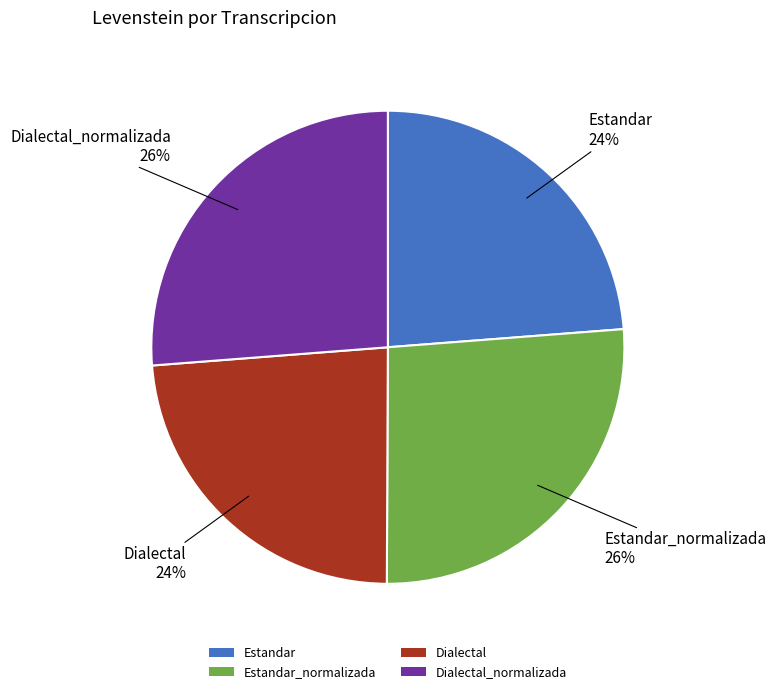

Count the number of slices in the pie.

4